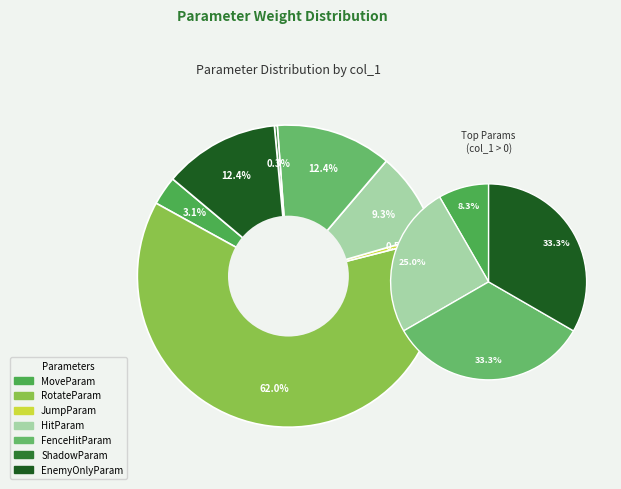

What is the total percentage of JumpParam and ShadowParam?

0.8%